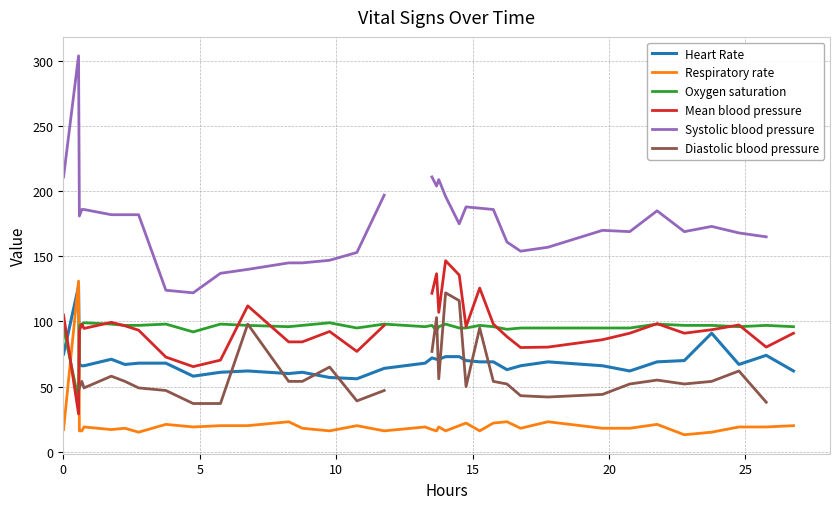

What is the greatest value displayed?

304.0